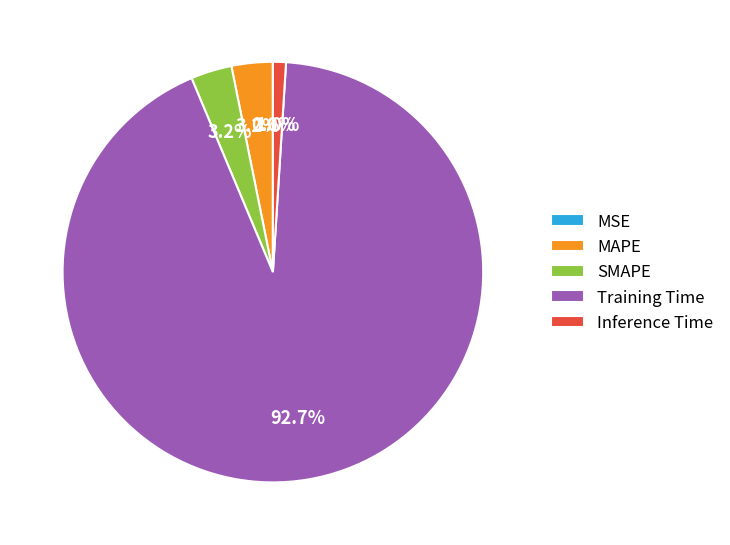

What percentage is NOT represented by MAPE?

96.8%